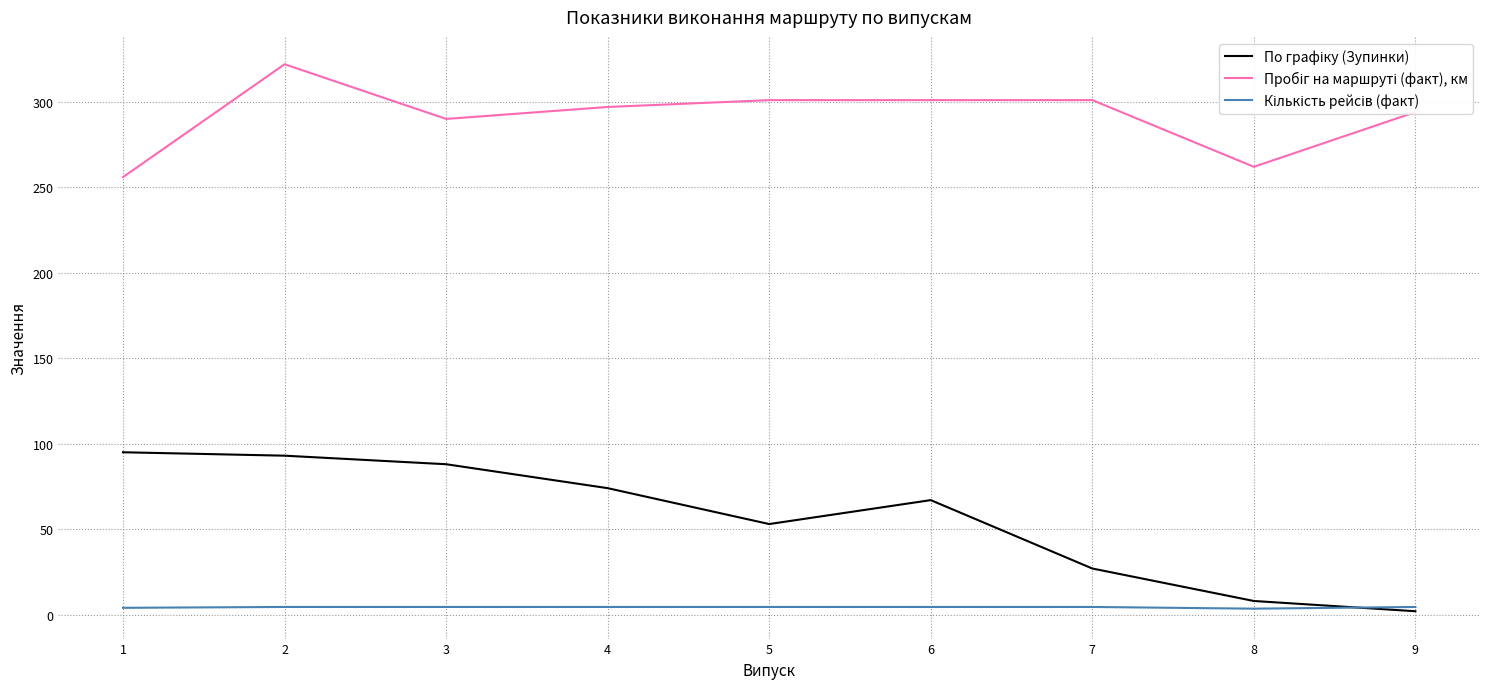

What is the greatest value displayed?

322.0